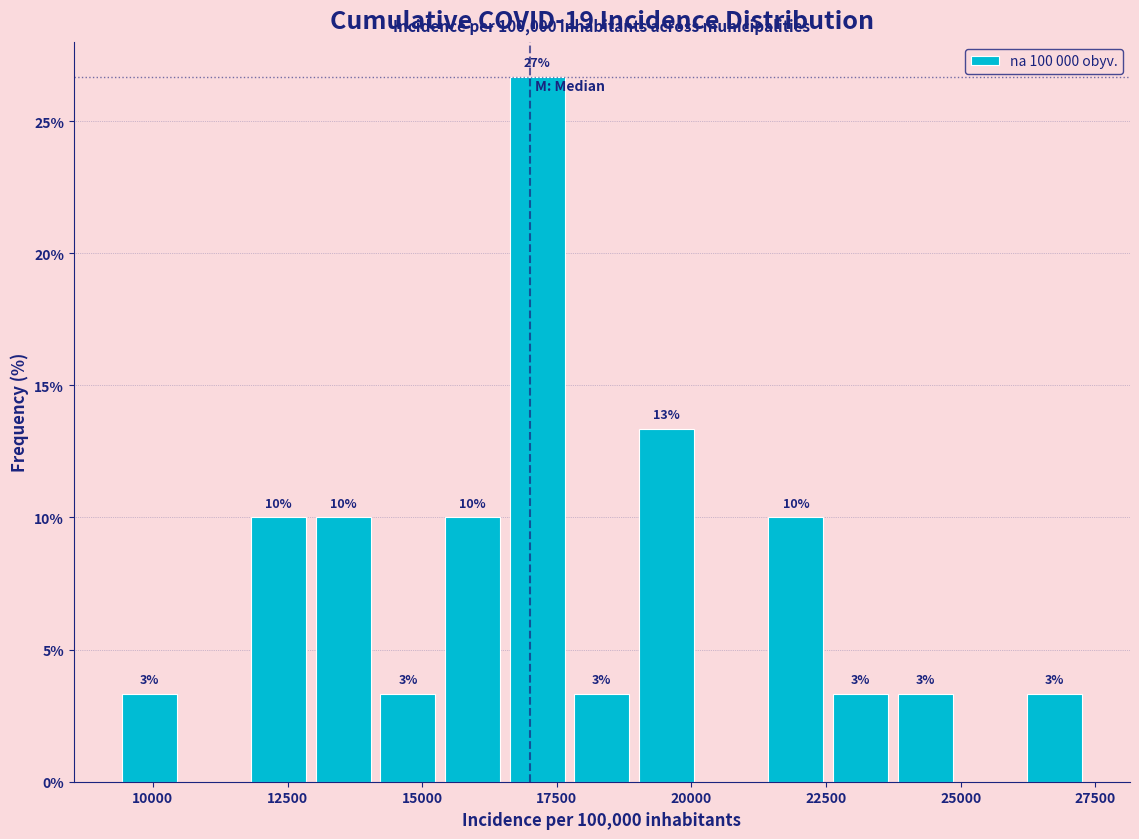

Read against the x-axis, roughly where is the centre of the tallest bar?

17000